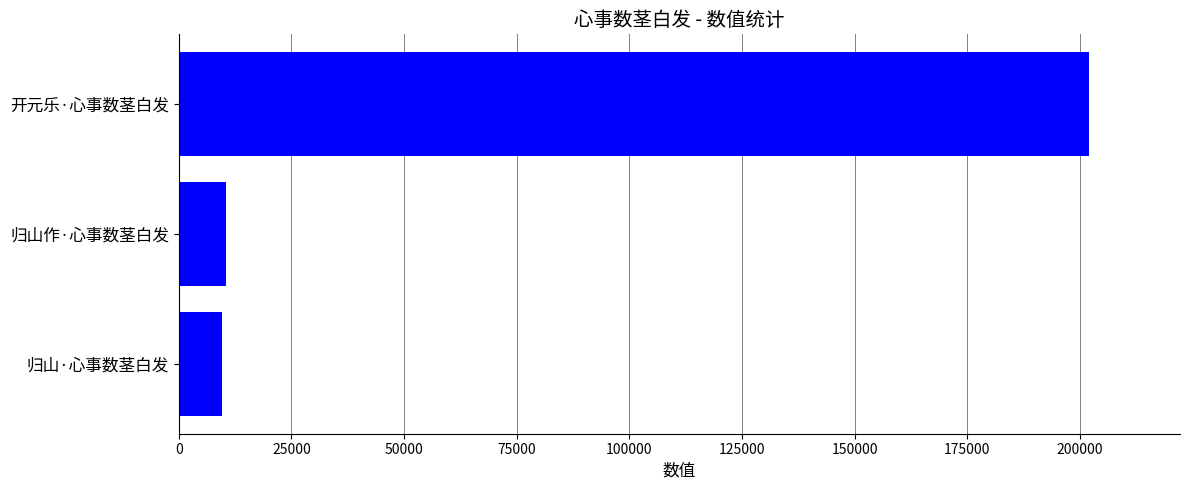

What is the difference between the maximum and second lowest values?

191557